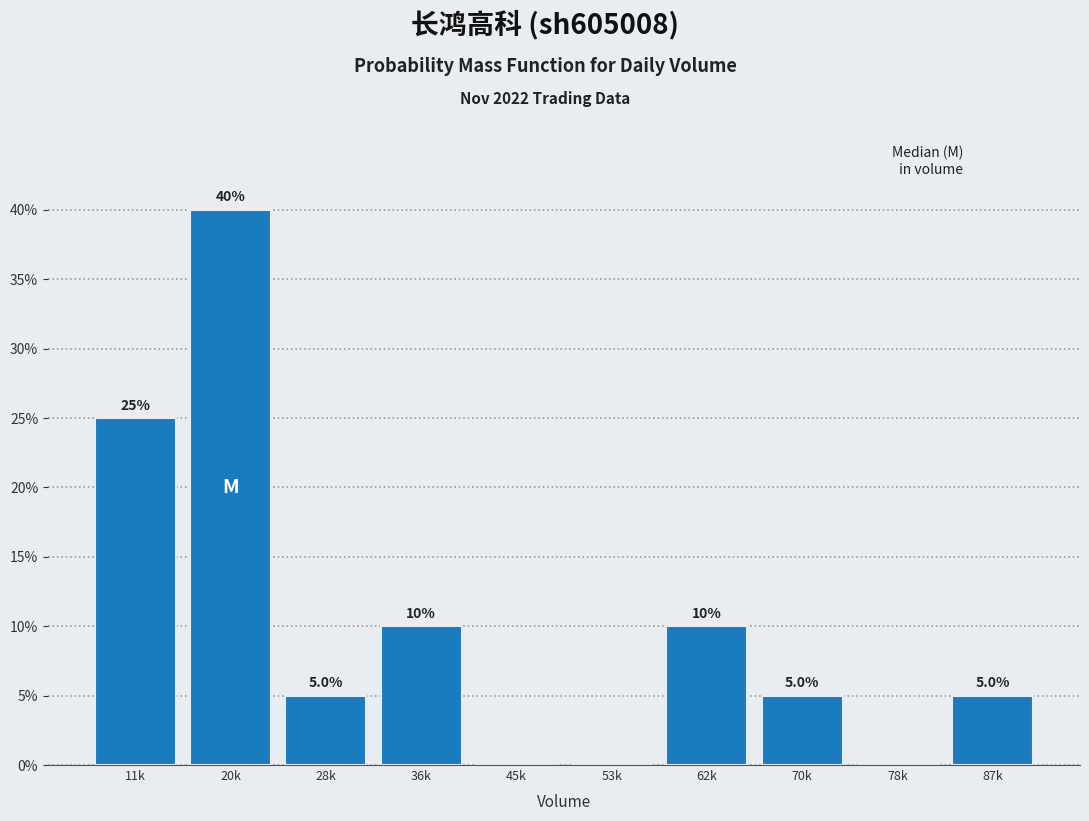

Reading left to right, transcribe all the data shown in this chart.

11k=25	20k=40	28k=5	36k=10	45k=0	53k=0	62k=10	70k=5	78k=0	87k=5